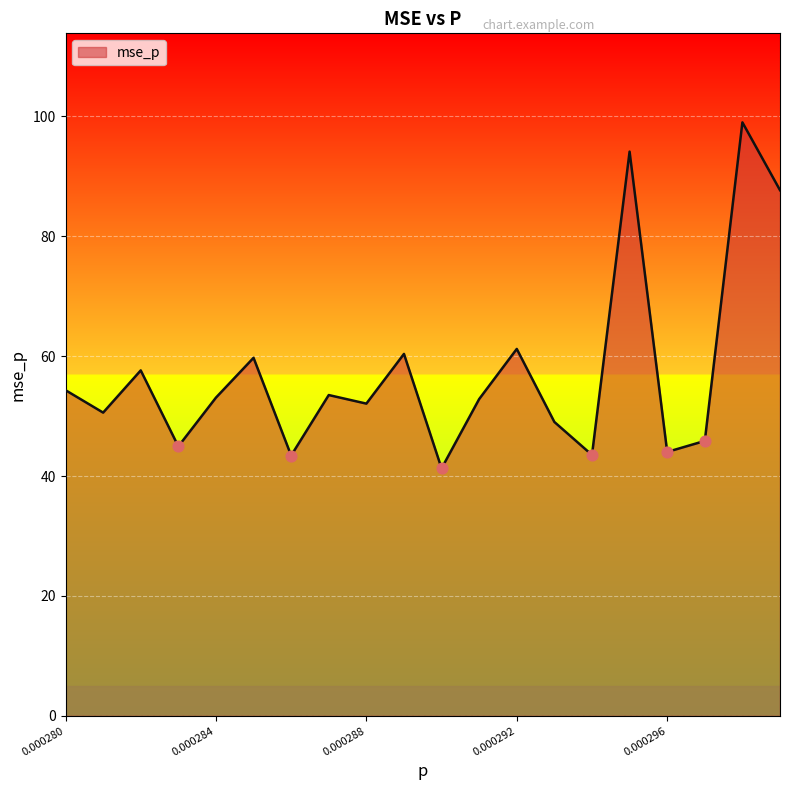

What is the difference between the maximum and minimum values?

57.7